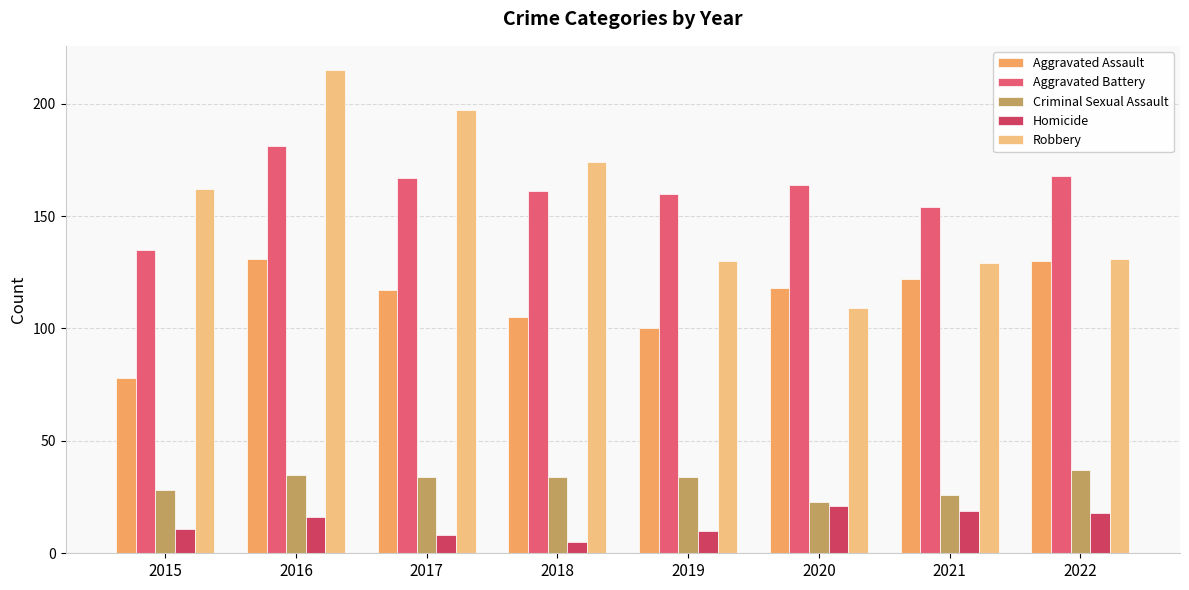

Reading right to left, what are all the values shown in this chart?

Aggravated Assault: 130	122	118	100	105	117	131	78
Aggravated Battery: 168	154	164	160	161	167	181	135
Criminal Sexual Assault: 37	26	23	34	34	34	35	28
Homicide: 18	19	21	10	5	8	16	11
Robbery: 131	129	109	130	174	197	215	162